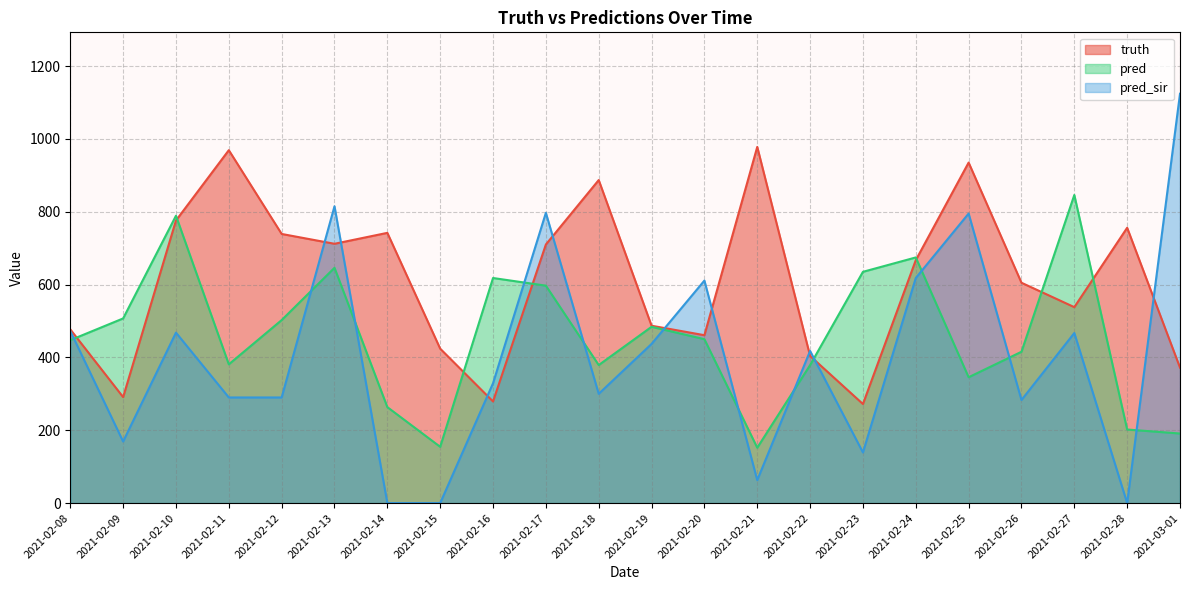

How many lines are shown in the chart?

3